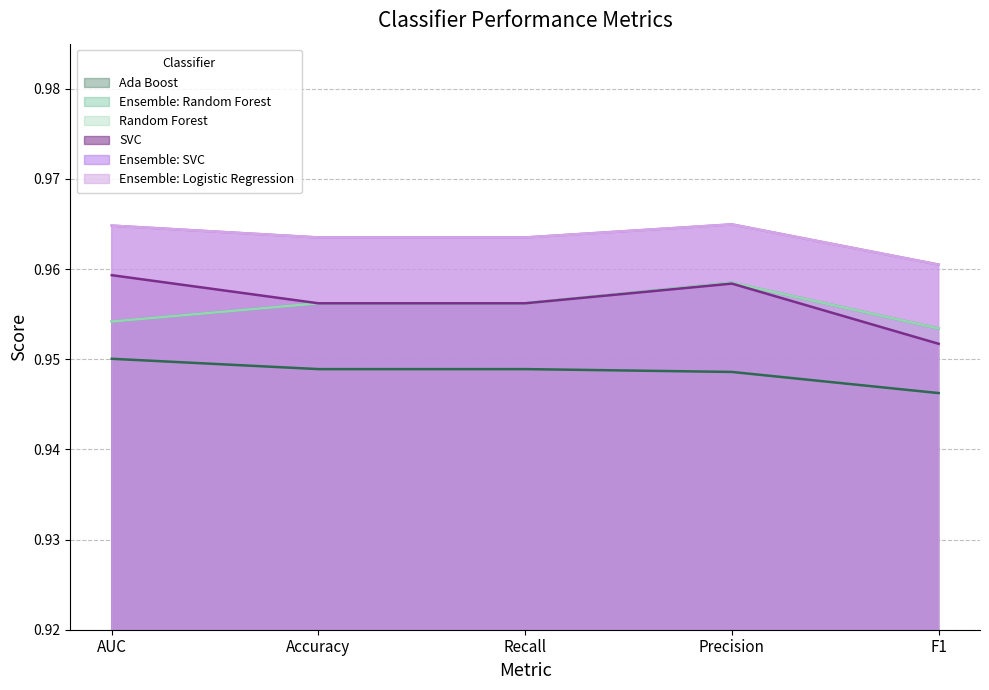

List the series in order of their peak value, lowest first.

Ada Boost, Ensemble: Random Forest, Random Forest, SVC, Ensemble: SVC, Ensemble: Logistic Regression